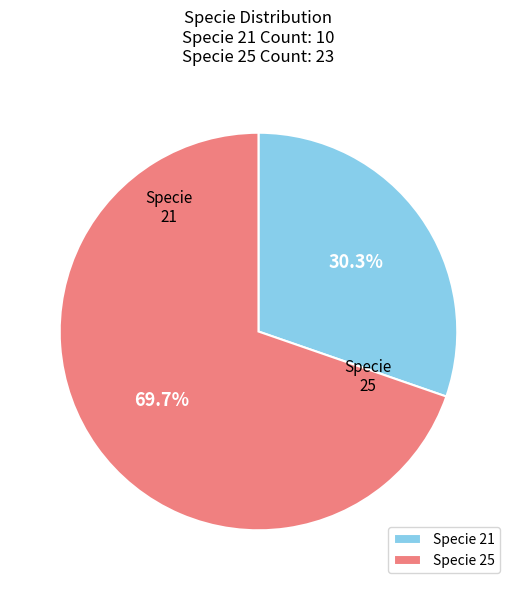

Which category has the biggest portion of the pie?

25